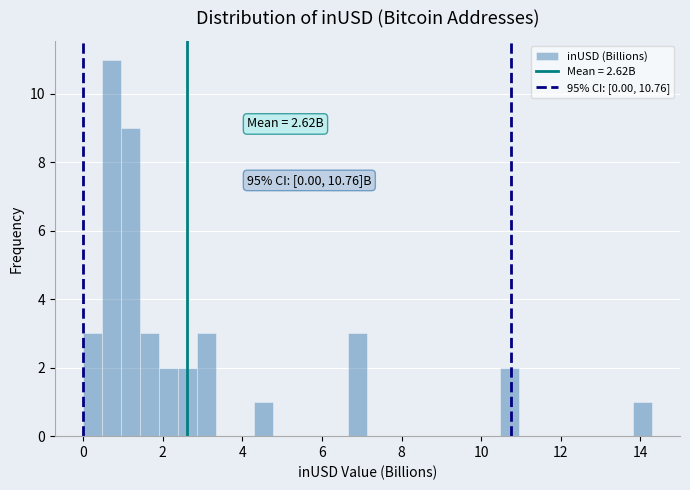

Read against the x-axis, roughly where is the centre of the tallest bar?

0.8